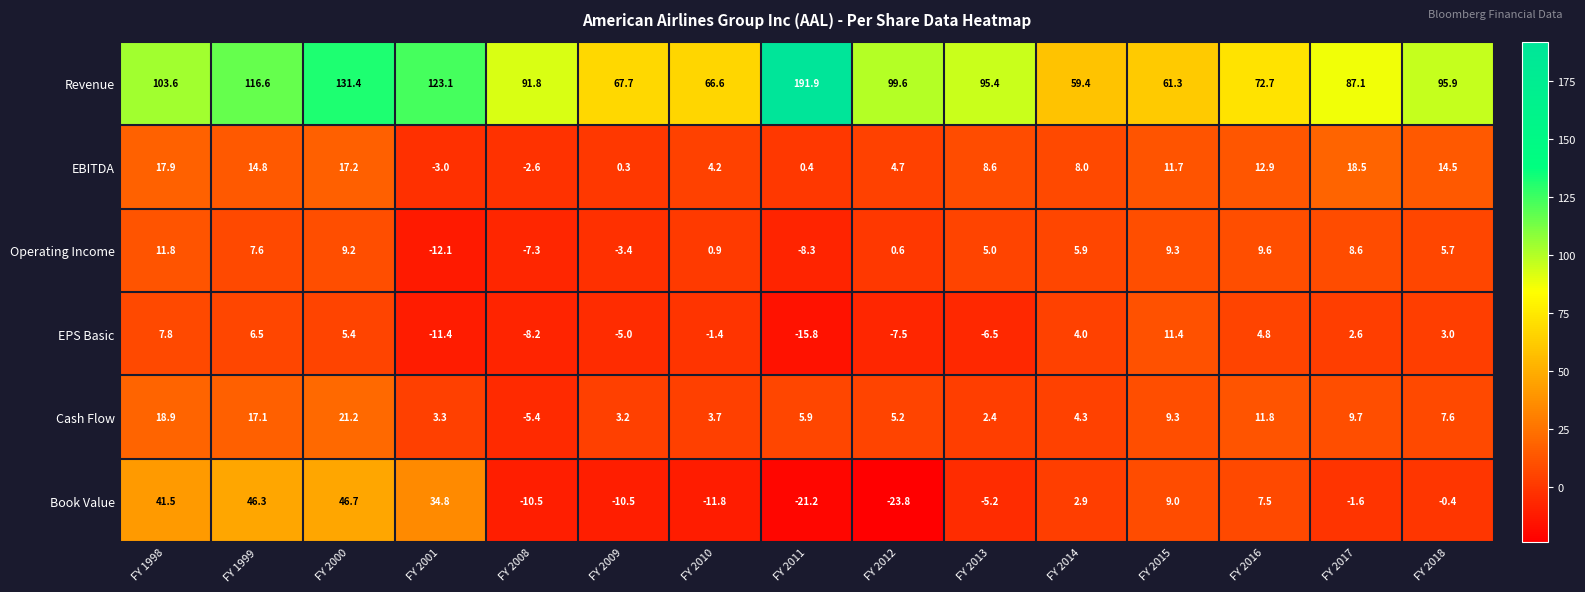

How many data points does each series have?

15